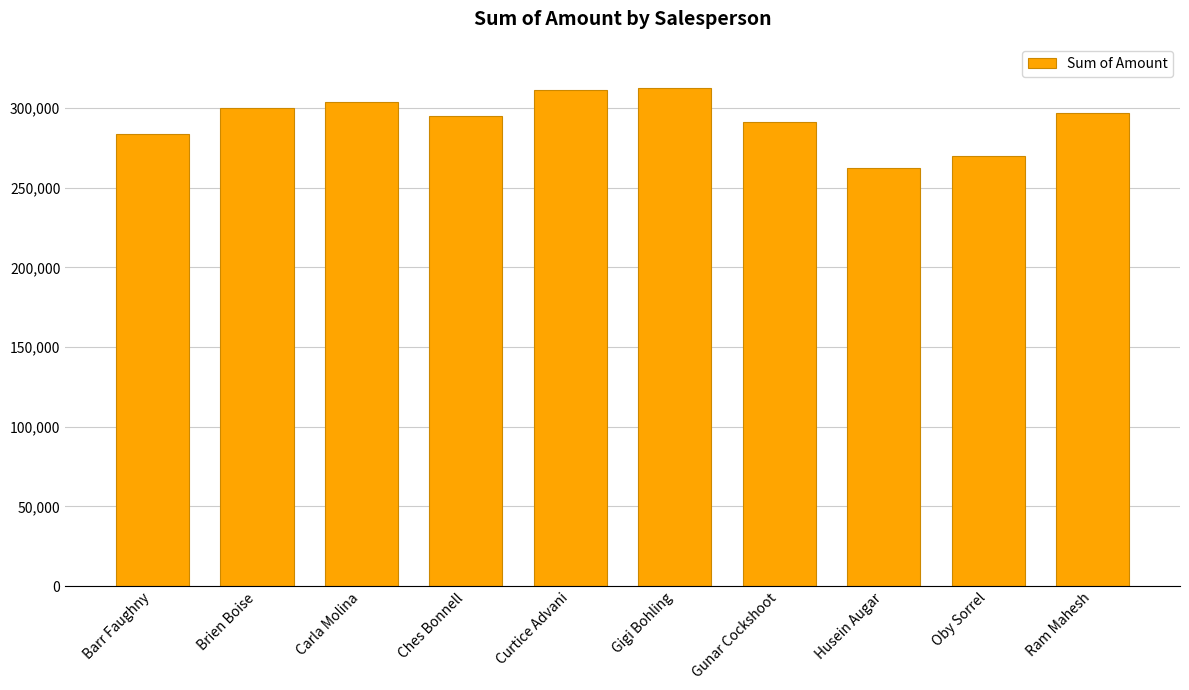

Approximately how many times larger is the value at Ches Bonnell compared to Curtice Advani?

0.9